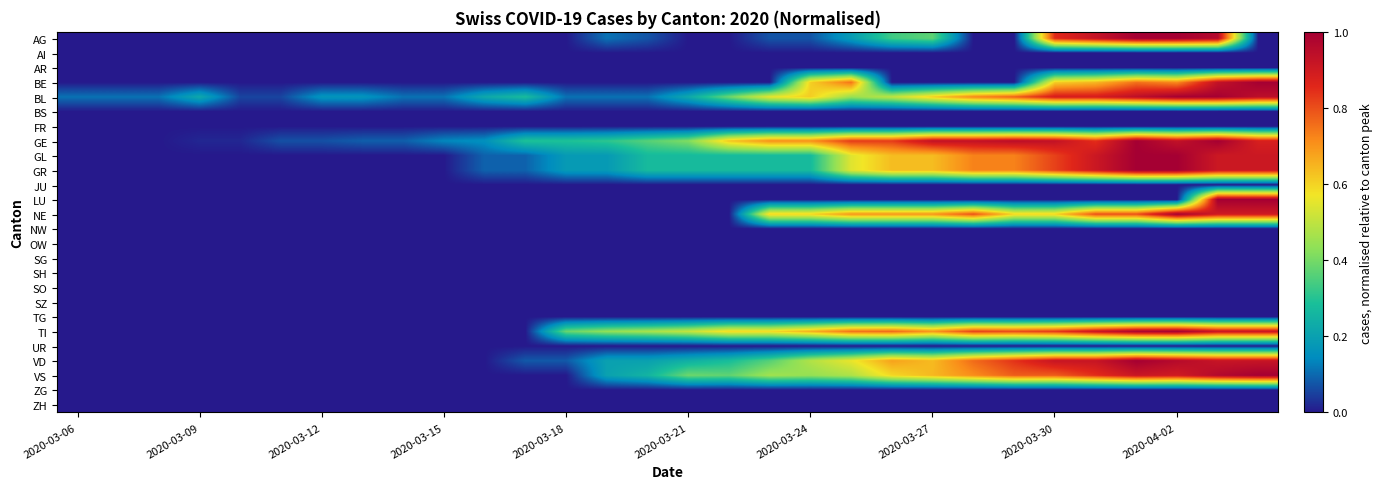

Reading left to right, what are all the values shown in this chart?

AG: 0.0	0.0	0.0	0.0	0.0	0.0	0.0	0.0	0.0	0.0	0.0	0.0	0.0	0.1	0.1	0.0	0.0	0.1	0.1	0.2	0.3	0.4	0.0	0.0	0.9	0.9	1.0	1.0	1.0	0.0
AI: 0.0	0.0	0.0	0.0	0.0	0.0	0.0	0.0	0.0	0.0	0.0	0.0	0.0	0.0	0.0	0.0	0.0	0.0	0.0	0.0	0.0	0.0	0.0	0.0	0.0	0.0	0.0	0.0	0.0	0.0
AR: 0.0	0.0	0.0	0.0	0.0	0.0	0.0	0.0	0.0	0.0	0.0	0.0	0.0	0.0	0.0	0.0	0.0	0.0	0.0	0.0	0.0	0.0	0.0	0.0	0.0	0.0	0.0	0.0	0.0	0.0
BE: 0.0	0.0	0.0	0.0	0.0	0.0	0.0	0.0	0.0	0.0	0.0	0.0	0.0	0.0	0.0	0.0	0.0	0.0	0.6	0.8	0.0	0.0	0.0	0.0	0.6	0.6	0.8	0.7	0.9	1.0
BL: 0.1	0.1	0.1	0.2	0.1	0.1	0.2	0.2	0.1	0.1	0.2	0.3	0.1	0.1	0.1	0.2	0.4	0.6	0.6	0.4	0.5	0.6	0.7	0.8	0.9	0.9	0.9	1.0	1.0	0.9
BS: 0.0	0.0	0.0	0.0	0.0	0.0	0.0	0.0	0.0	0.0	0.0	0.0	0.0	0.0	0.0	0.0	0.0	0.0	0.0	0.0	0.0	0.0	0.0	0.0	0.0	0.0	0.0	0.0	0.0	0.0
FR: 0.0	0.0	0.0	0.0	0.0	0.0	0.0	0.0	0.0	0.0	0.0	0.0	0.0	0.0	0.0	0.0	0.0	0.0	0.0	0.0	0.0	0.0	0.0	0.0	0.0	0.0	0.0	0.0	0.0	0.0
GE: 0.0	0.0	0.0	0.0	0.0	0.1	0.1	0.1	0.1	0.1	0.2	0.3	0.3	0.3	0.4	0.4	0.6	0.7	0.7	0.8	0.8	0.9	0.9	0.9	0.9	0.8	1.0	0.9	1.0	0.9
GL: 0.0	0.0	0.0	0.0	0.0	0.0	0.0	0.0	0.0	0.0	0.1	0.1	0.2	0.2	0.3	0.3	0.3	0.3	0.3	0.5	0.6	0.6	0.7	0.7	0.8	0.9	1.0	1.0	0.9	0.9
GR: 0.0	0.0	0.0	0.0	0.0	0.0	0.0	0.0	0.0	0.0	0.1	0.1	0.2	0.2	0.3	0.3	0.3	0.3	0.3	0.5	0.6	0.6	0.7	0.7	0.8	0.9	1.0	1.0	0.9	0.9
JU: 0.0	0.0	0.0	0.0	0.0	0.0	0.0	0.0	0.0	0.0	0.0	0.0	0.0	0.0	0.0	0.0	0.0	0.0	0.0	0.0	0.0	0.0	0.0	0.0	0.0	0.0	0.0	0.0	0.0	0.0
LU: 0.0	0.0	0.0	0.0	0.0	0.0	0.0	0.0	0.0	0.0	0.0	0.0	0.0	0.0	0.0	0.0	0.0	0.0	0.0	0.0	0.0	0.0	0.0	0.0	0.0	0.0	0.0	0.0	1.0	1.0
NE: 0.0	0.0	0.0	0.0	0.0	0.0	0.0	0.0	0.0	0.0	0.0	0.0	0.0	0.0	0.0	0.0	0.0	0.6	0.6	0.7	0.7	0.7	0.8	0.6	0.6	0.8	0.8	1.0	0.9	0.9
NW: 0.0	0.0	0.0	0.0	0.0	0.0	0.0	0.0	0.0	0.0	0.0	0.0	0.0	0.0	0.0	0.0	0.0	0.0	0.0	0.0	0.0	0.0	0.0	0.0	0.0	0.0	0.0	0.0	0.0	0.0
OW: 0.0	0.0	0.0	0.0	0.0	0.0	0.0	0.0	0.0	0.0	0.0	0.0	0.0	0.0	0.0	0.0	0.0	0.0	0.0	0.0	0.0	0.0	0.0	0.0	0.0	0.0	0.0	0.0	0.0	0.0
SG: 0.0	0.0	0.0	0.0	0.0	0.0	0.0	0.0	0.0	0.0	0.0	0.0	0.0	0.0	0.0	0.0	0.0	0.0	0.0	0.0	0.0	0.0	0.0	0.0	0.0	0.0	0.0	0.0	0.0	0.0
SH: 0.0	0.0	0.0	0.0	0.0	0.0	0.0	0.0	0.0	0.0	0.0	0.0	0.0	0.0	0.0	0.0	0.0	0.0	0.0	0.0	0.0	0.0	0.0	0.0	0.0	0.0	0.0	0.0	0.0	0.0
SO: 0.0	0.0	0.0	0.0	0.0	0.0	0.0	0.0	0.0	0.0	0.0	0.0	0.0	0.0	0.0	0.0	0.0	0.0	0.0	0.0	0.0	0.0	0.0	0.0	0.0	0.0	0.0	0.0	0.0	0.0
SZ: 0.0	0.0	0.0	0.0	0.0	0.0	0.0	0.0	0.0	0.0	0.0	0.0	0.0	0.0	0.0	0.0	0.0	0.0	0.0	0.0	0.0	0.0	0.0	0.0	0.0	0.0	0.0	0.0	0.0	0.0
TG: 0.0	0.0	0.0	0.0	0.0	0.0	0.0	0.0	0.0	0.0	0.0	0.0	0.0	0.0	0.0	0.0	0.0	0.0	0.0	0.0	0.0	0.0	0.0	0.0	0.0	0.0	0.0	0.0	0.0	0.0
TI: 0.0	0.0	0.0	0.0	0.0	0.0	0.0	0.0	0.0	0.0	0.0	0.0	0.4	0.4	0.5	0.5	0.6	0.6	0.7	0.8	0.8	0.7	0.8	0.8	0.8	0.9	1.0	1.0	0.9	0.9
UR: 0.0	0.0	0.0	0.0	0.0	0.0	0.0	0.0	0.0	0.0	0.0	0.0	0.0	0.0	0.0	0.0	0.0	0.0	0.0	0.0	0.0	0.0	0.0	0.0	0.0	0.0	0.0	0.0	0.0	0.0
VD: 0.0	0.0	0.0	0.0	0.0	0.0	0.0	0.0	0.0	0.0	0.0	0.1	0.1	0.2	0.2	0.2	0.3	0.4	0.5	0.6	0.7	0.6	0.8	0.8	0.9	0.9	1.0	1.0	0.9	0.9
VS: 0.0	0.0	0.0	0.0	0.0	0.0	0.0	0.0	0.0	0.0	0.0	0.0	0.0	0.2	0.3	0.4	0.4	0.5	0.4	0.5	0.6	0.6	0.7	0.8	0.8	0.8	0.9	0.9	1.0	1.0
ZG: 0.0	0.0	0.0	0.0	0.0	0.0	0.0	0.0	0.0	0.0	0.0	0.0	0.0	0.0	0.0	0.0	0.0	0.0	0.0	0.0	0.0	0.0	0.0	0.0	0.0	0.0	0.0	0.0	0.0	0.0
ZH: 0.0	0.0	0.0	0.0	0.0	0.0	0.0	0.0	0.0	0.0	0.0	0.0	0.0	0.0	0.0	0.0	0.0	0.0	0.0	0.0	0.0	0.0	0.0	0.0	0.0	0.0	0.0	0.0	0.0	0.0